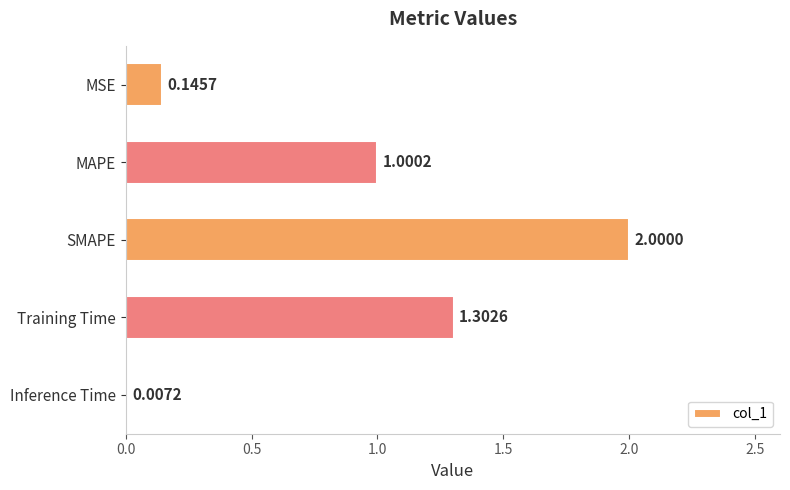

How many distinct data groups are displayed?

1